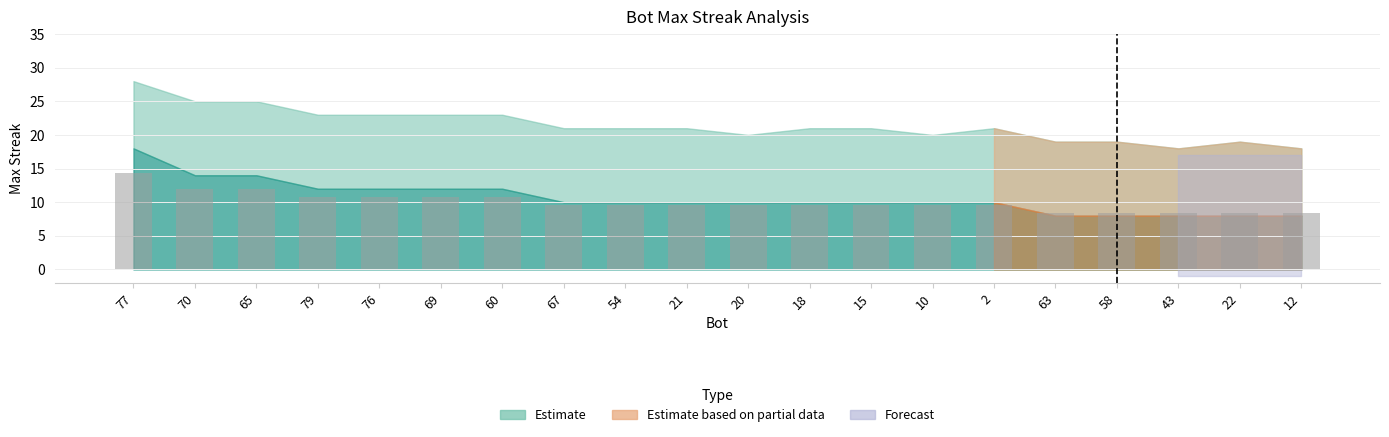

The value at 76 is 6.5. True or false?

False